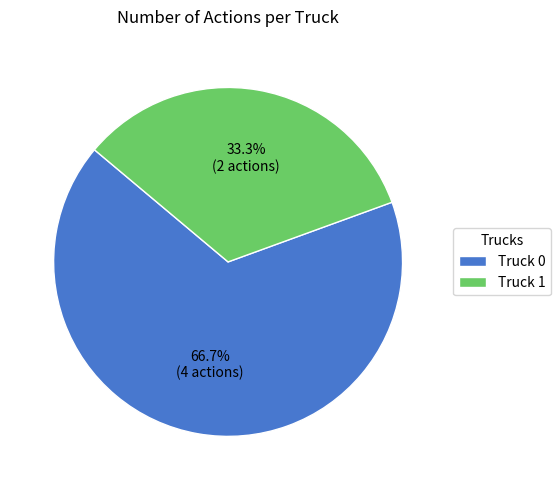

To the nearest percent, what portion does Truck 0 represent?

67%